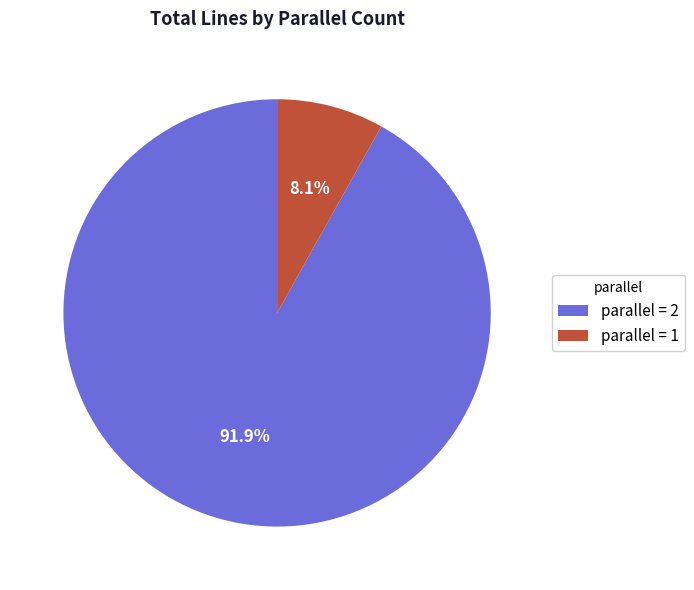

To the nearest percent, what is the difference between the largest and smallest slice percentages?

84%